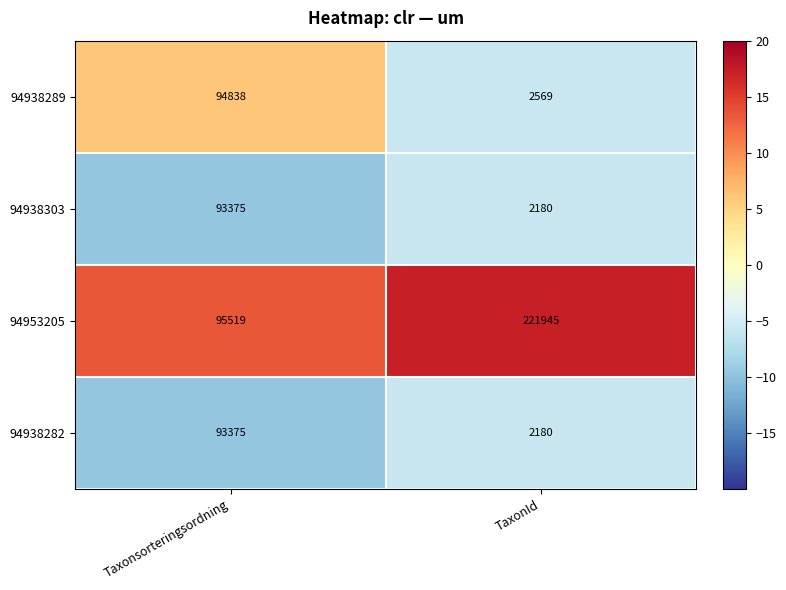

Which series has the largest range (max minus min)?

94953205